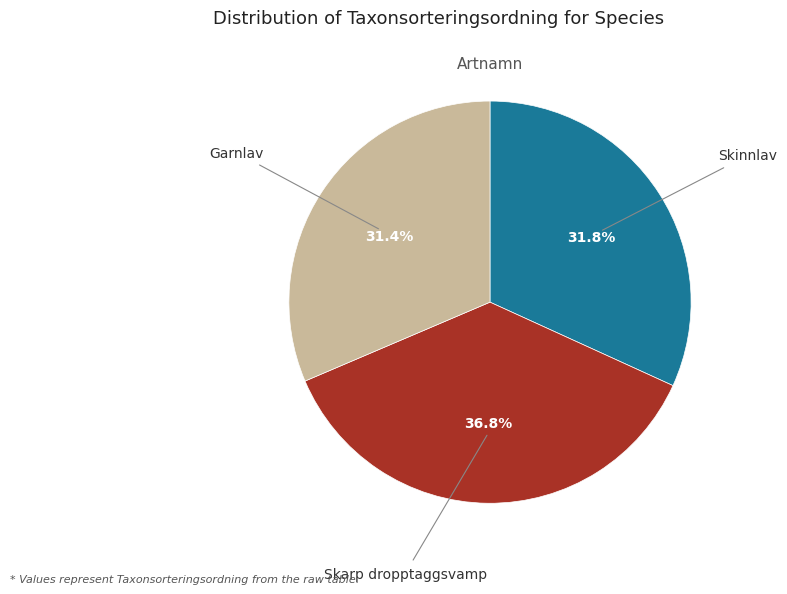

Does any single category account for the majority?

No